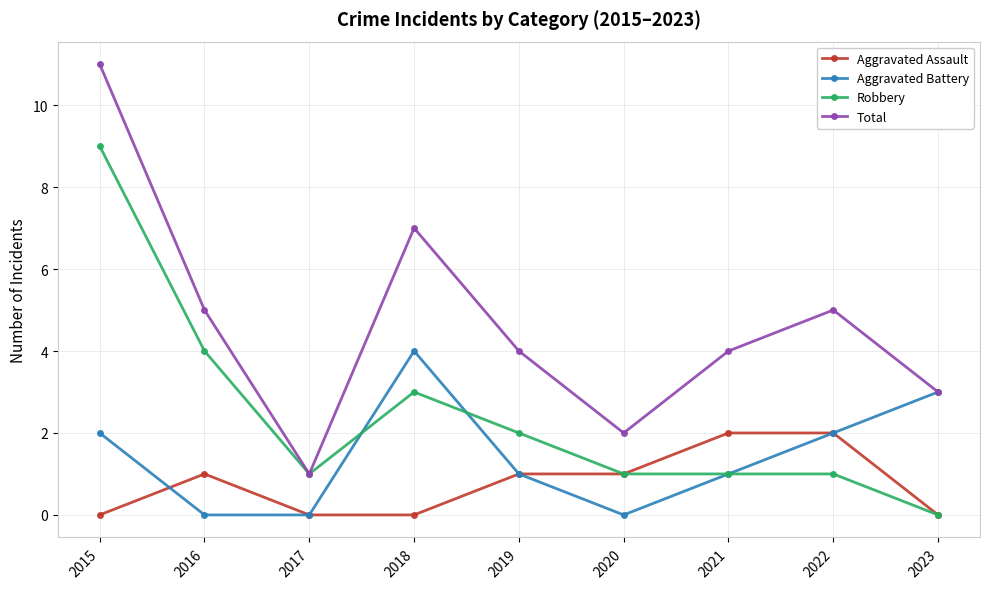

What is the difference between the highest and lowest values at 2019?

3